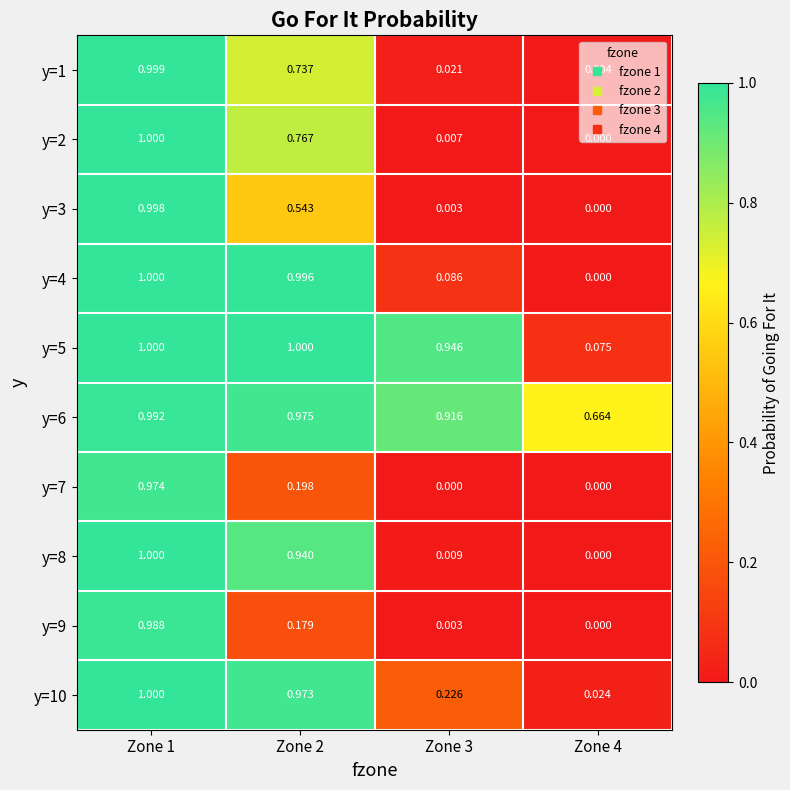

Is the value of y=4 at Zone 3 greater than the value of y=2 at Zone 4?

Yes